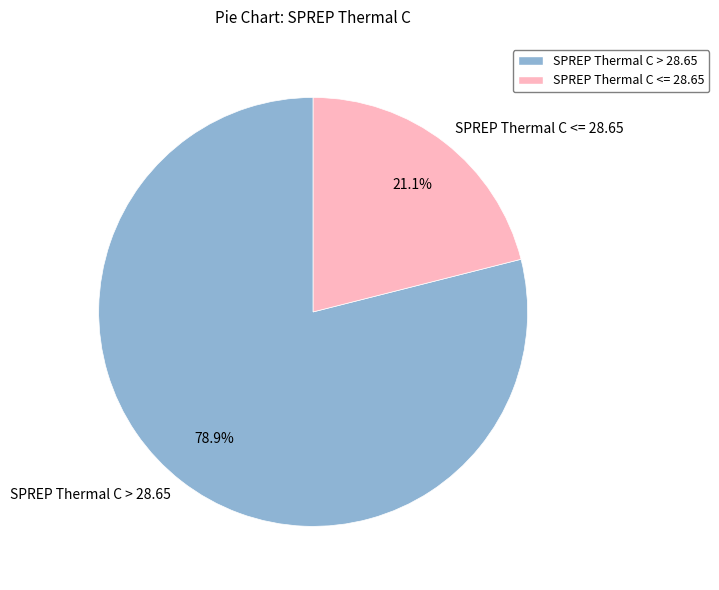

Rank the categories by value from highest to lowest.

SPREP Thermal C > 28.65, SPREP Thermal C <= 28.65